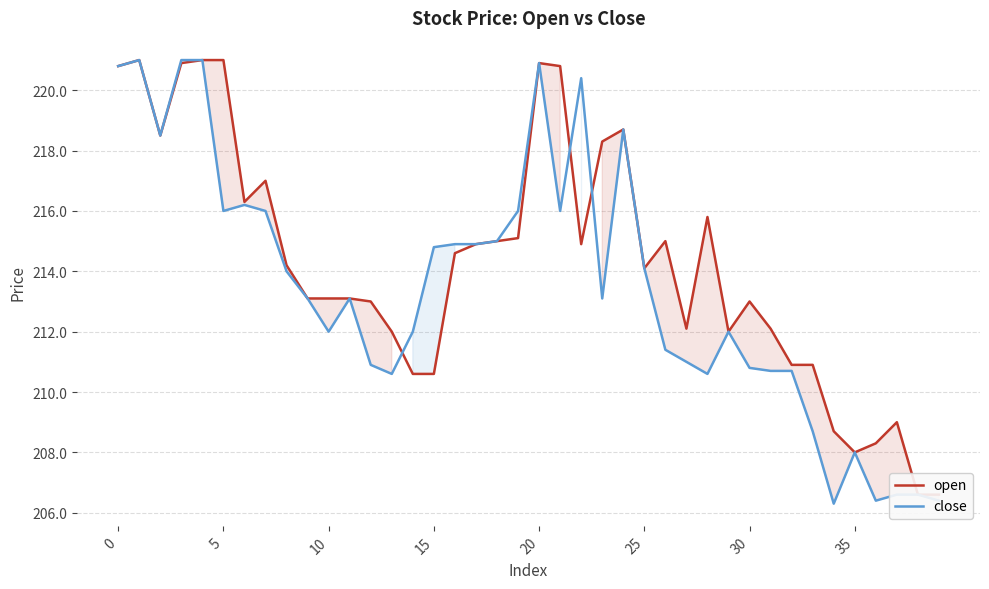

True or false: close has a value of 285.9 at 13.

False